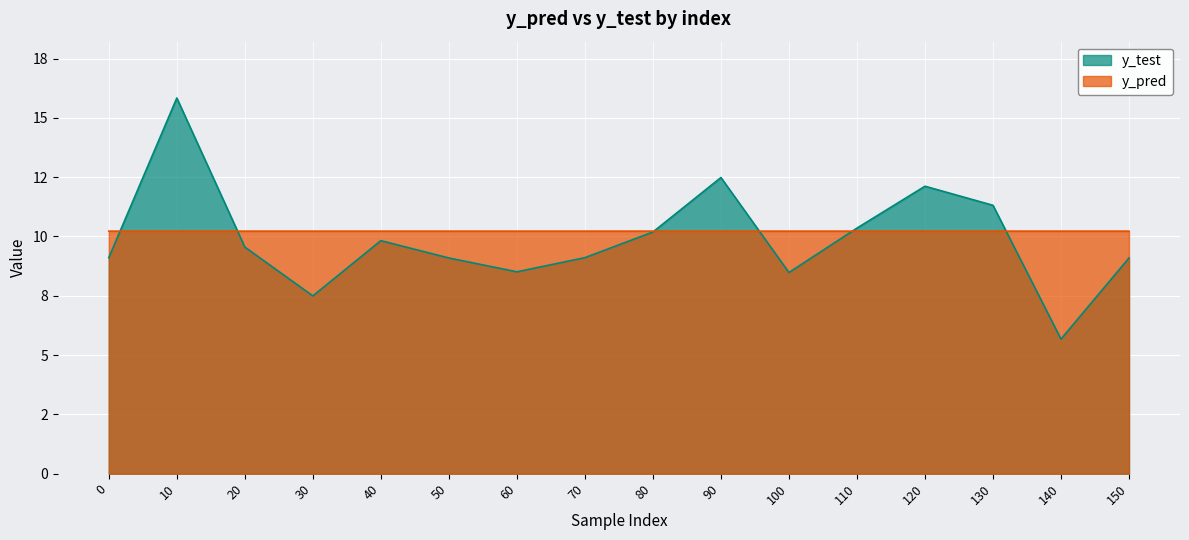

List the series in order of their peak value, lowest first.

y_pred, y_test